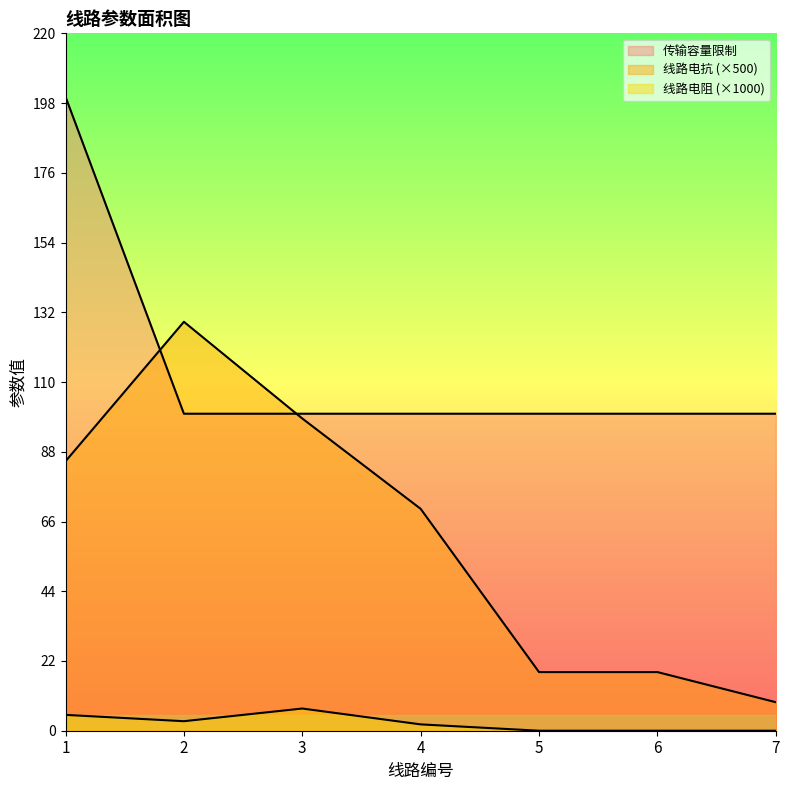

What is the difference between the highest and lowest values at 4?

98.0